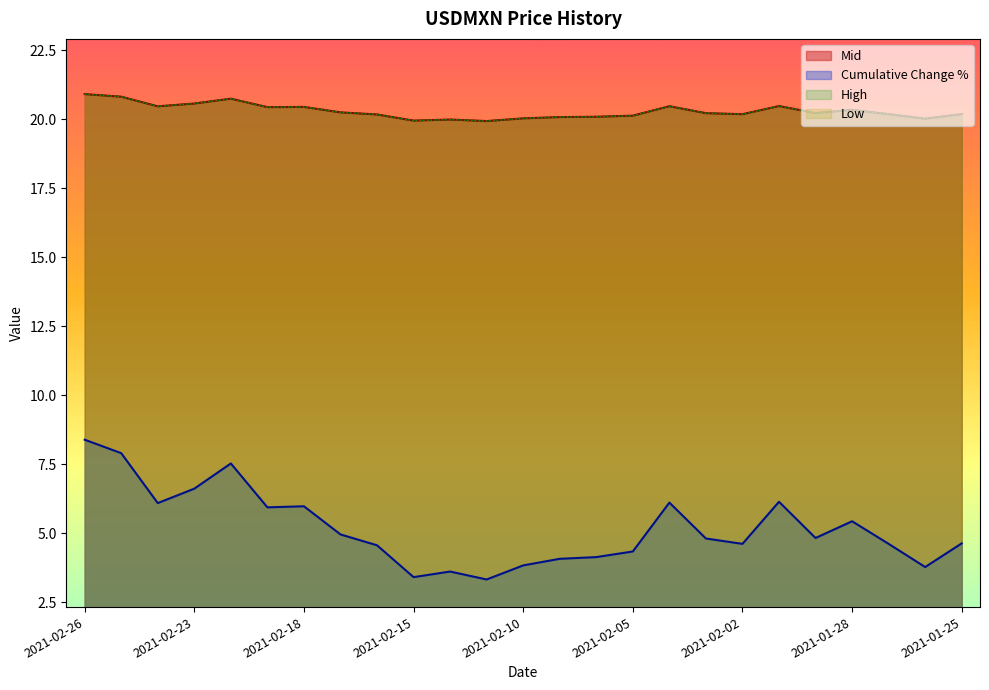

At which category is the sum across all series the highest?

2021-02-26